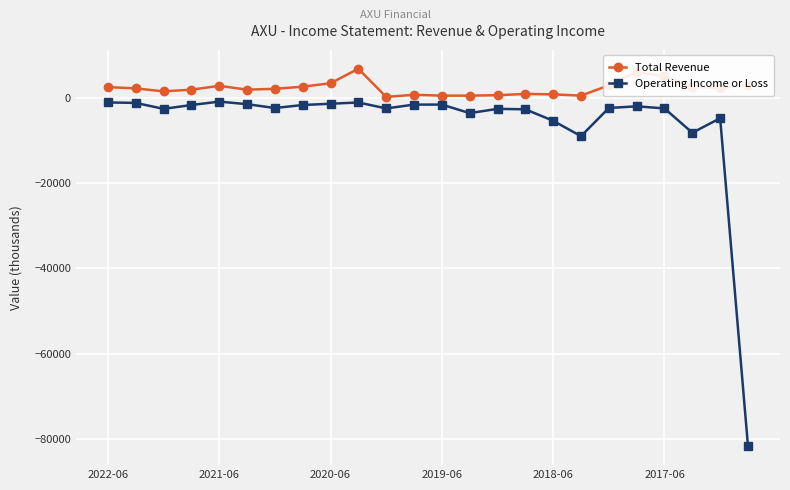

Count the number of categories in the chart.

24